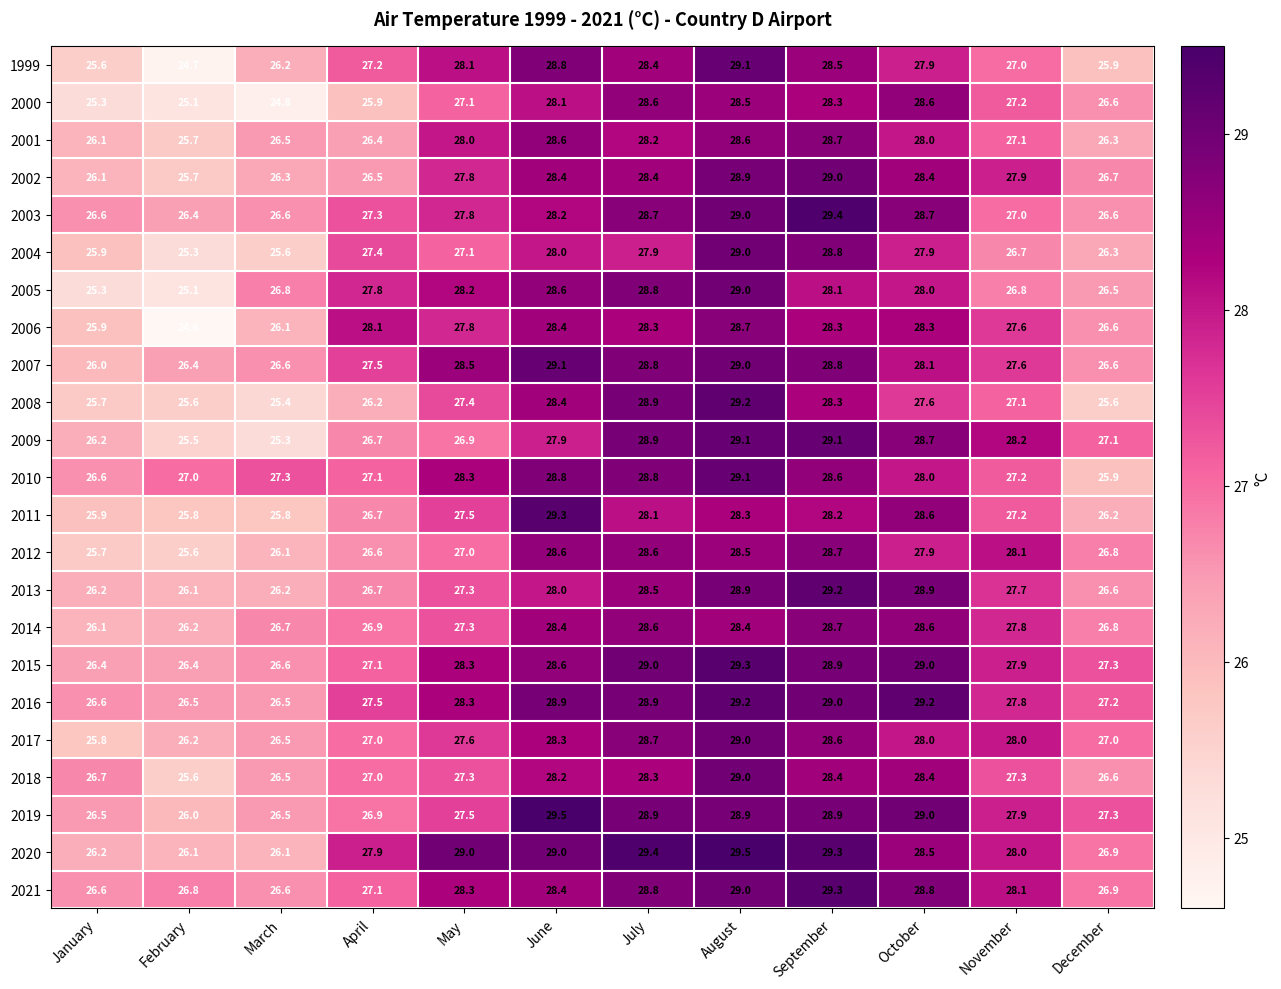

What value does the 2000 series have at August?

28.5